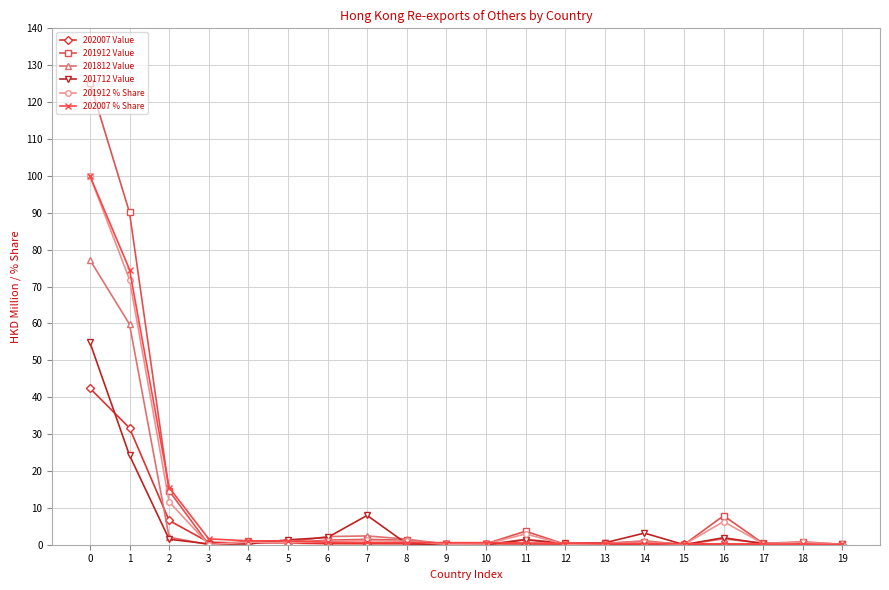

What is the sum of all 201912 % Share values?

199.5